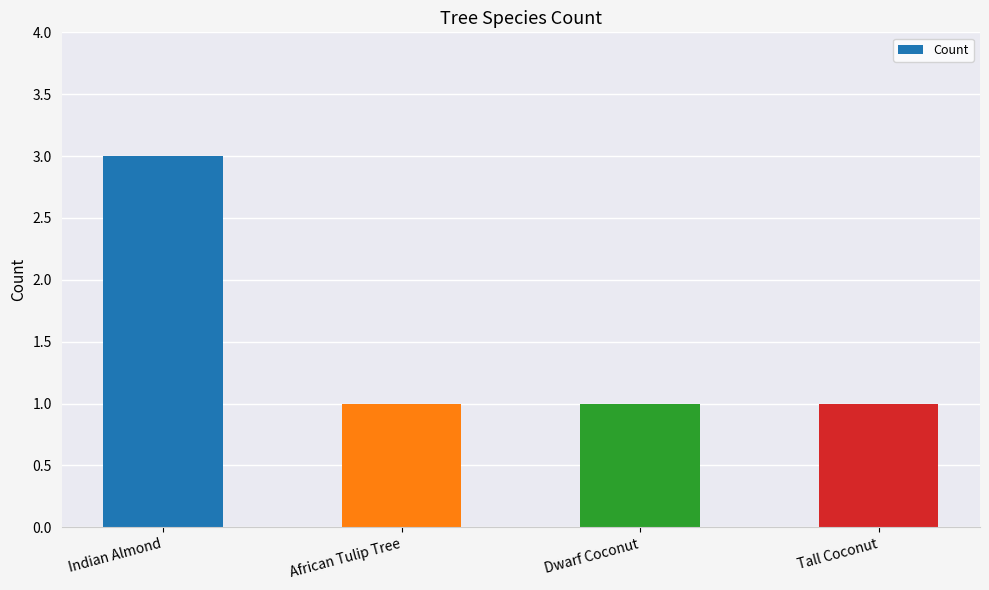

The value at Dwarf Coconut is 0. True or false?

False